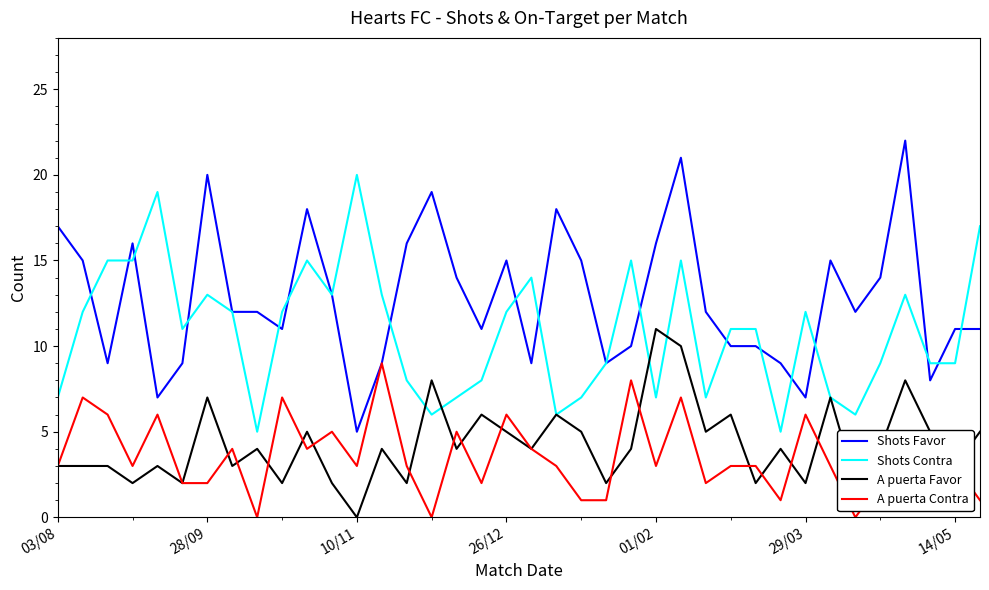

Which series has the largest total across all categories?

Shots Favor